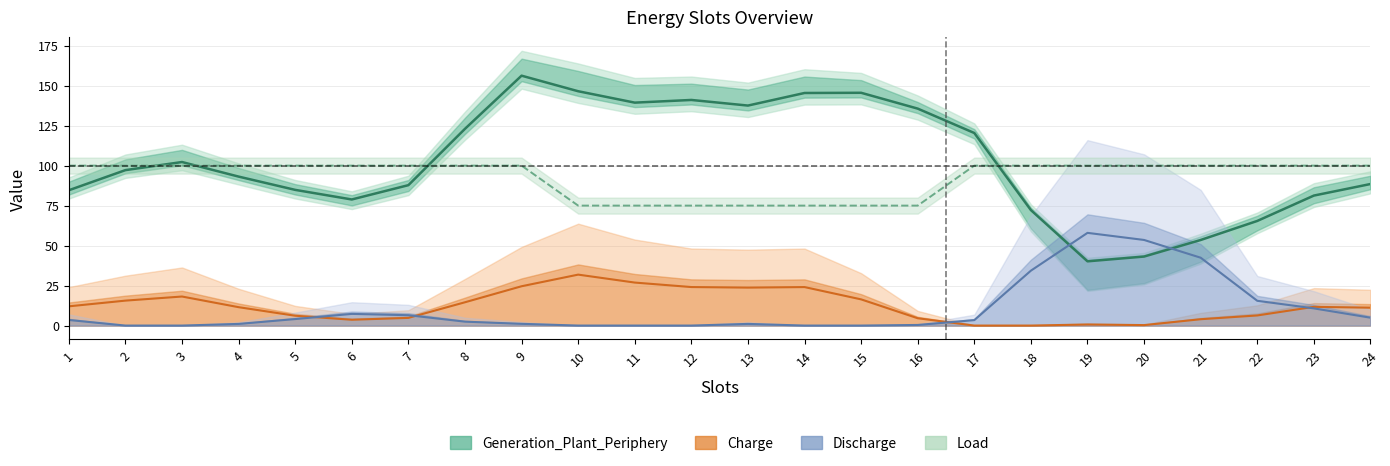

What is the sum of all Charge values?

296.8